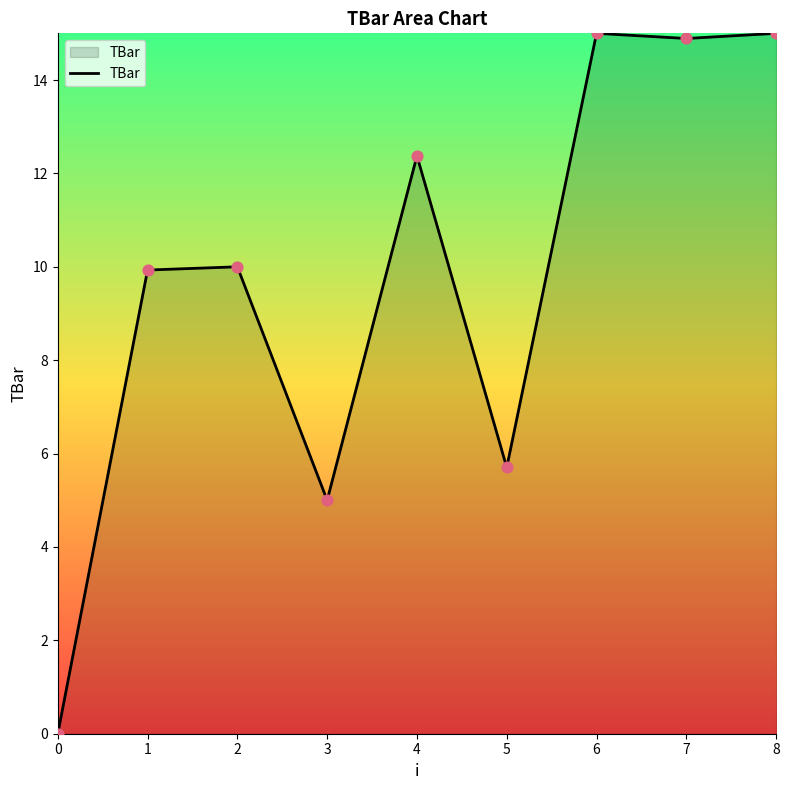

Between 4 and 0, which is larger?

4